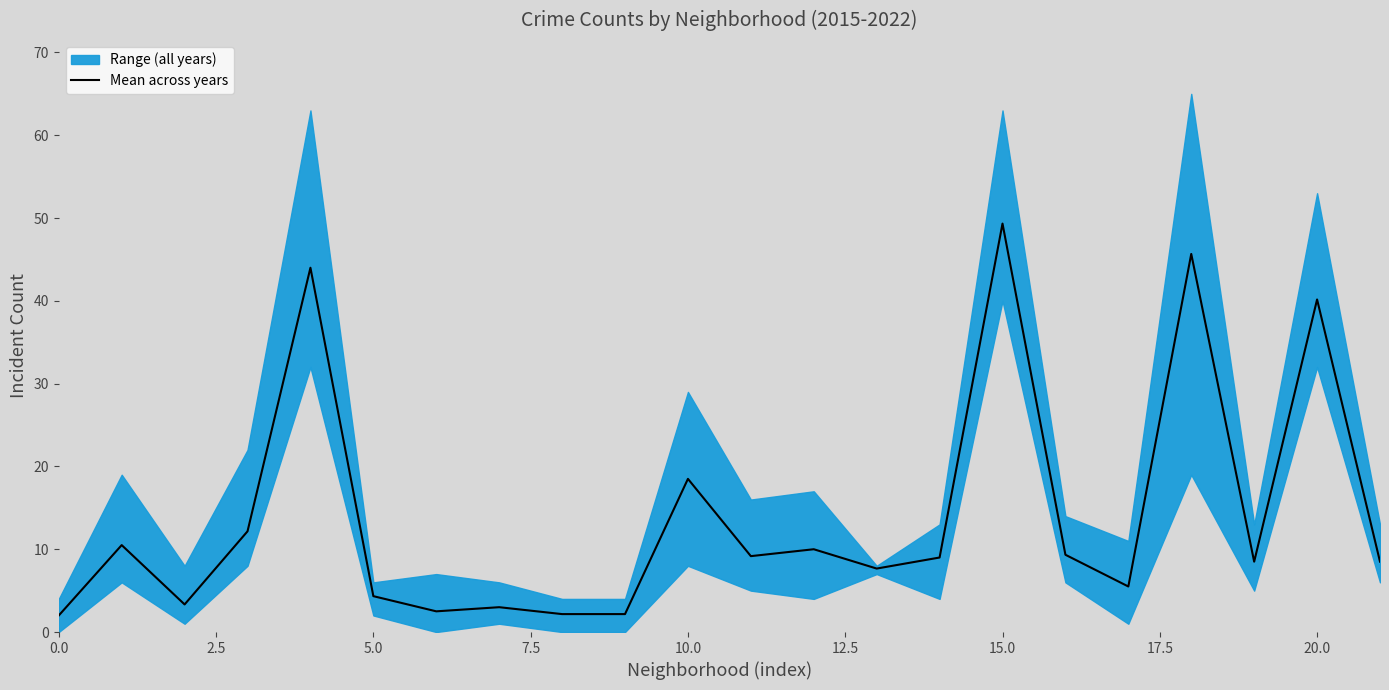

What is the difference between the maximum and second lowest values?

47.2